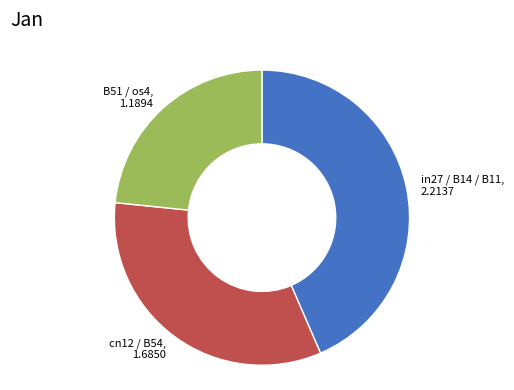

True or false: in27 / B14 / B11, 2.2137 accounts for 52% of the total.

False